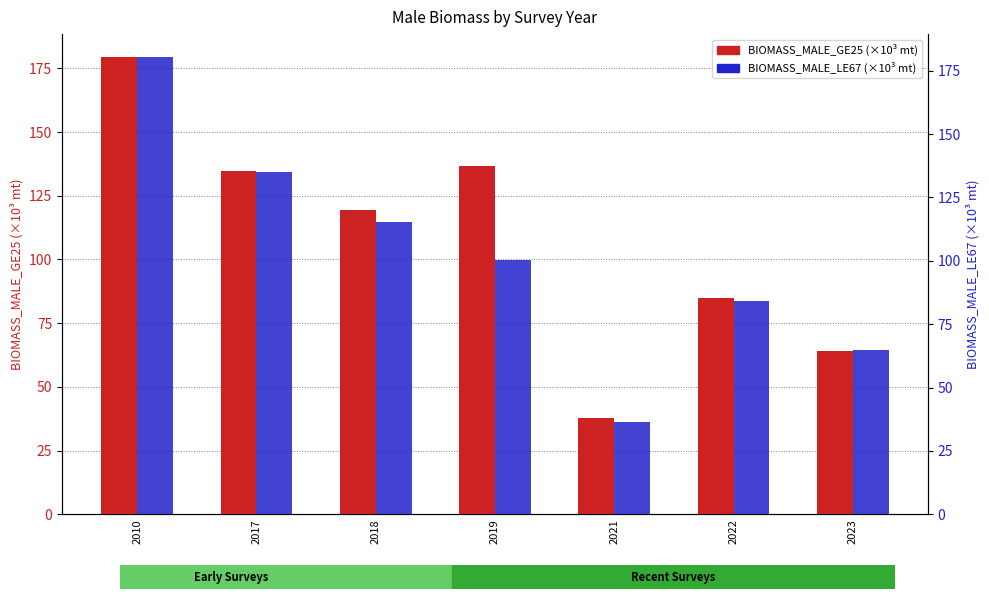

What value does the BIOMASS_MALE_LE67 series have at 2023?

64.9